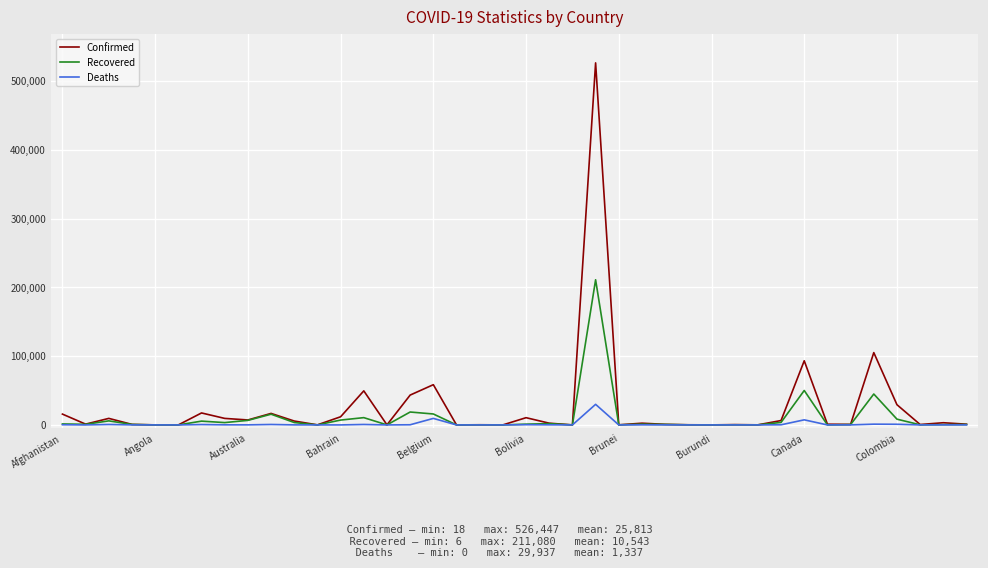

What is the difference between the maximum and second lowest values in the Confirmed series?

526421